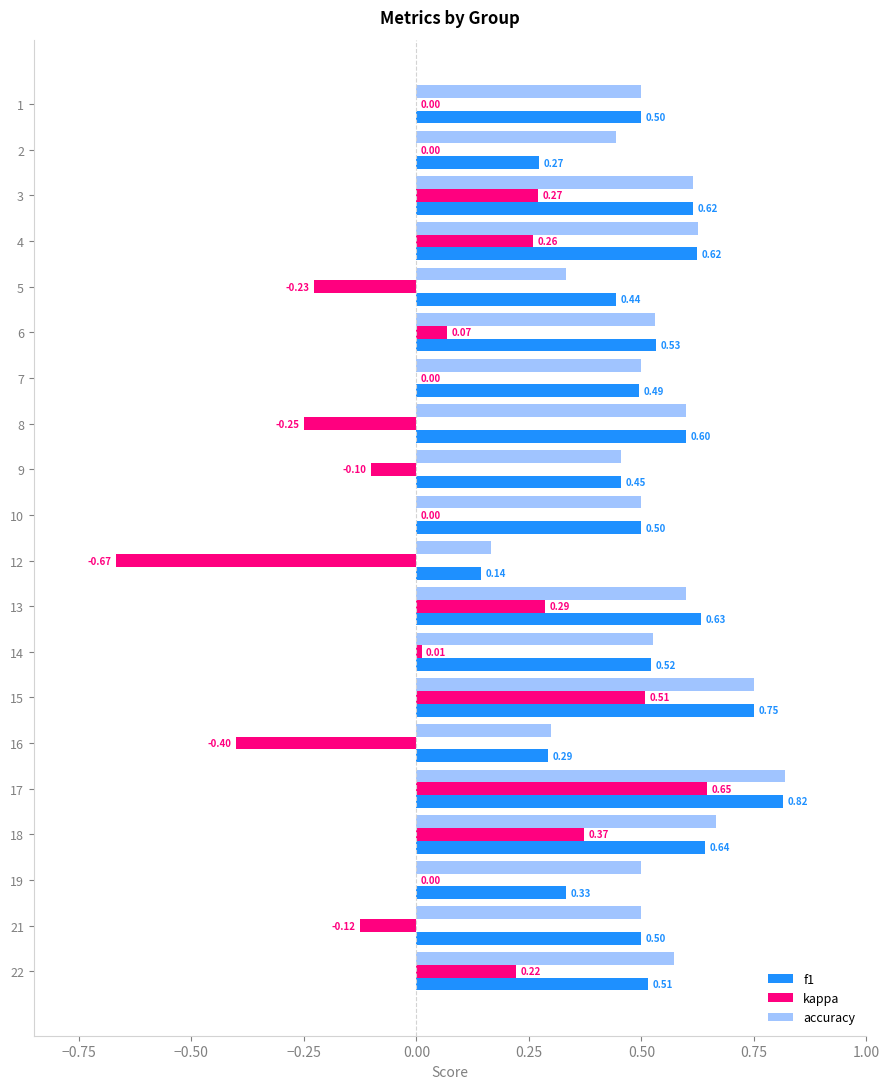

Which series changed the most between 12 and 18?

kappa